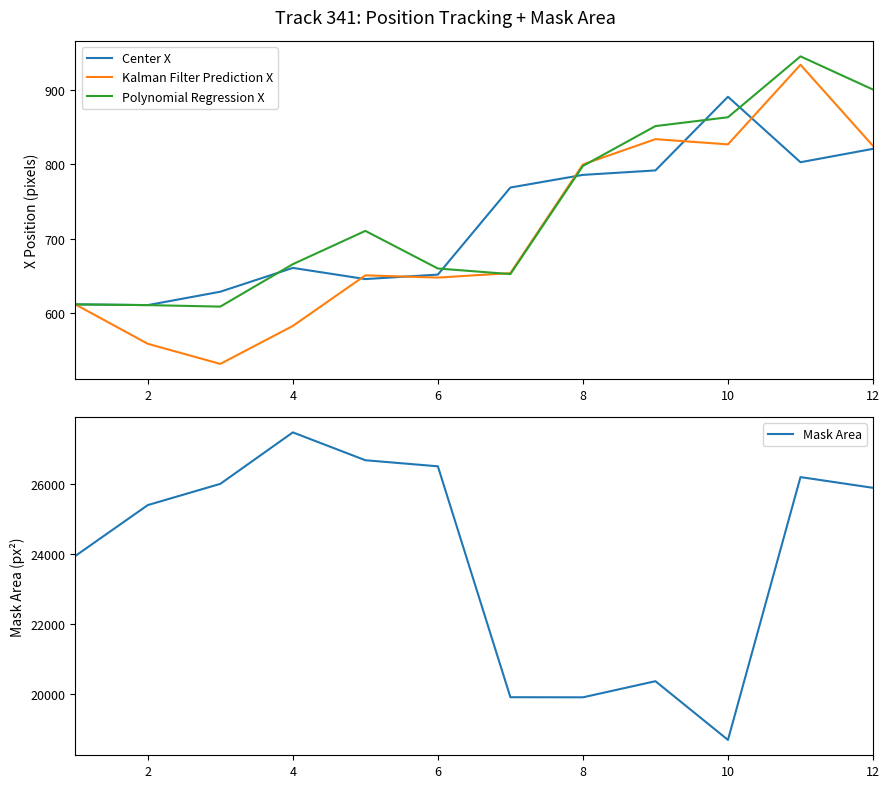

What is the sum of the Polynomial Regression X values at 2 and 10?

1474.5